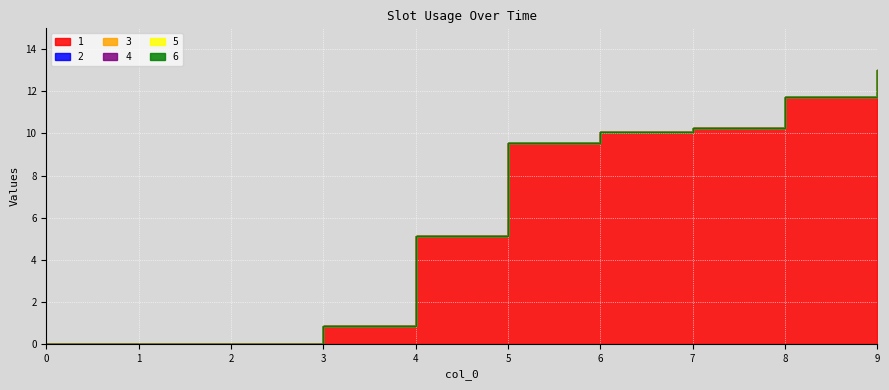

Which series has the largest total across all categories?

1